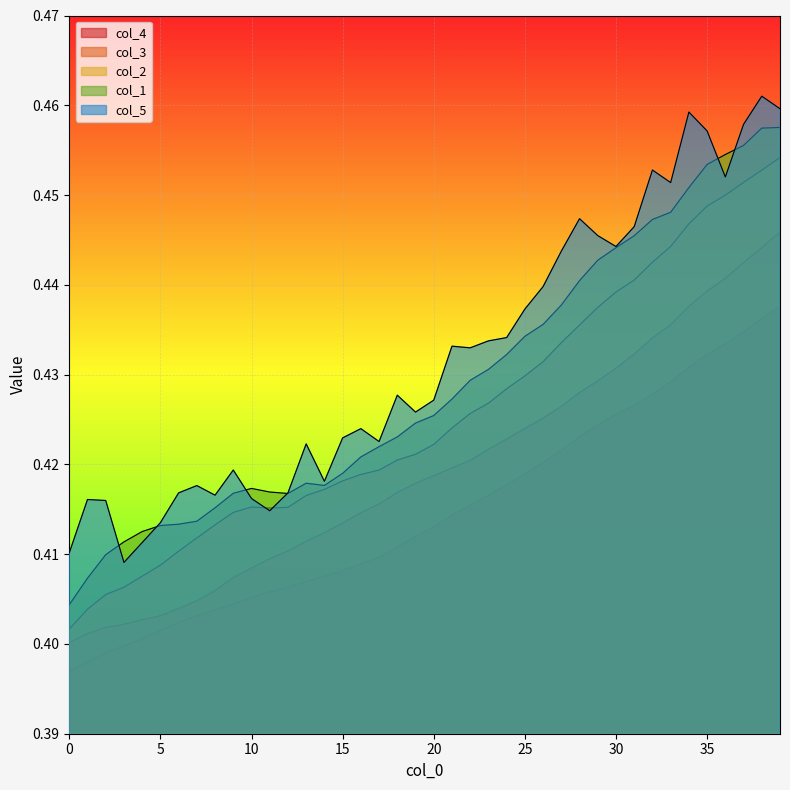

What is the maximum value shown in the chart?

0.5